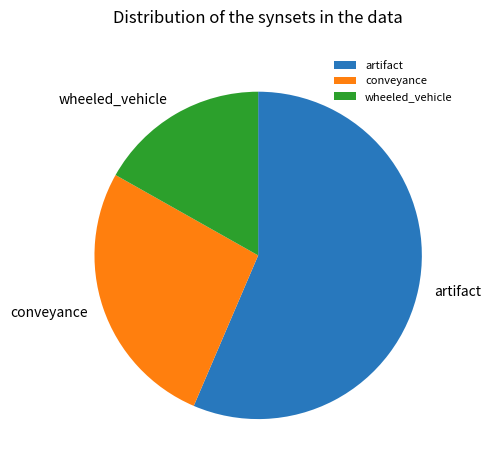

What is the largest slice in the pie chart?

artifact